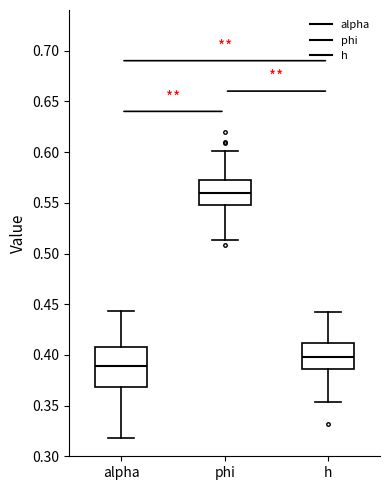

Which box's median line is the highest?

phi